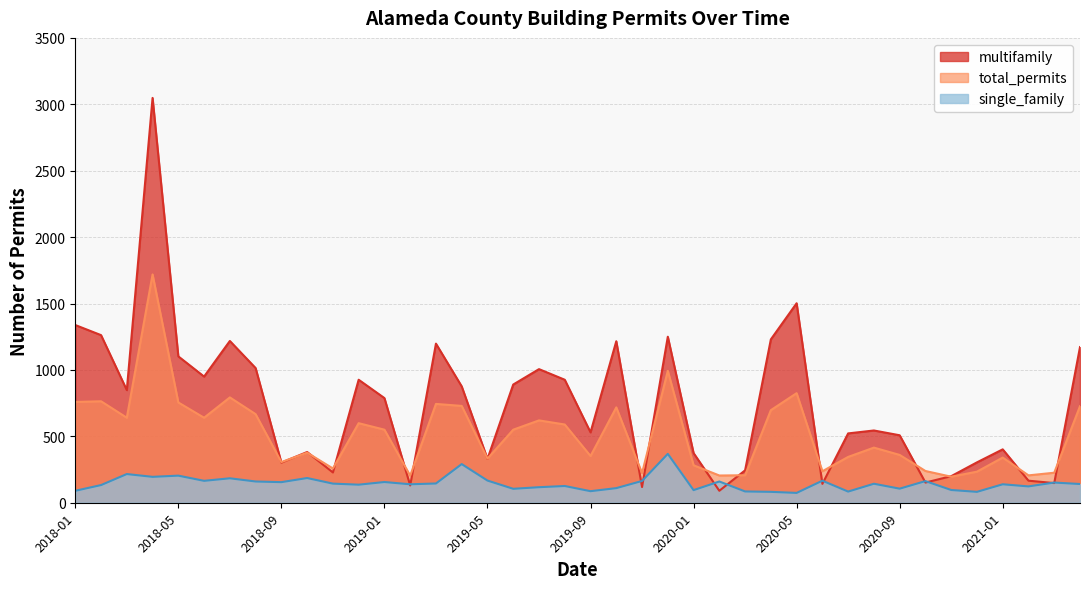

Where does the multifamily series first go above 788?

2018-01